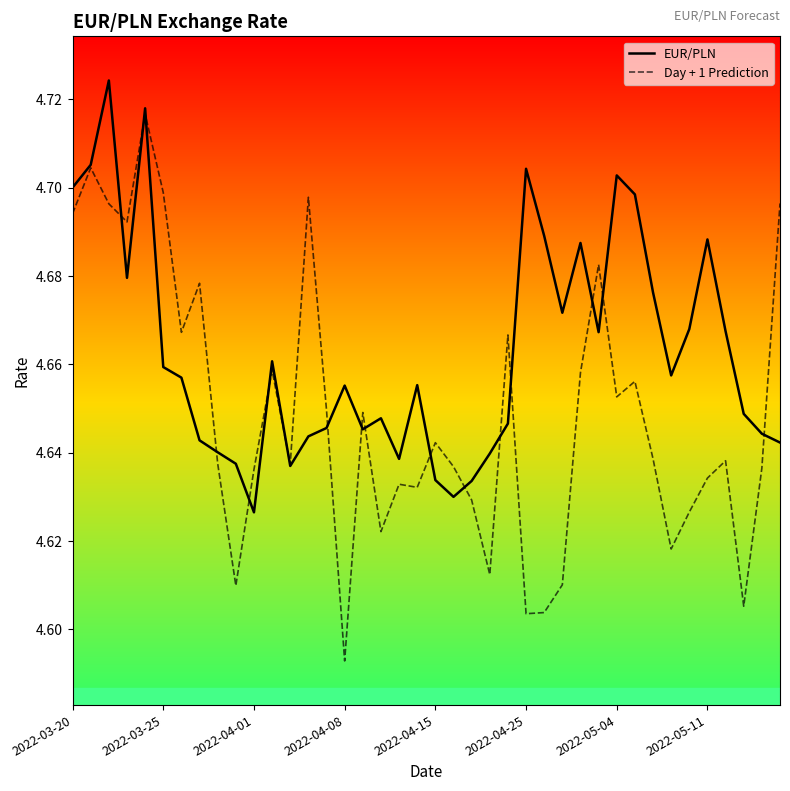

Rank the series by their average value, from lowest to highest.

Day + 1 Prediction, EUR/PLN